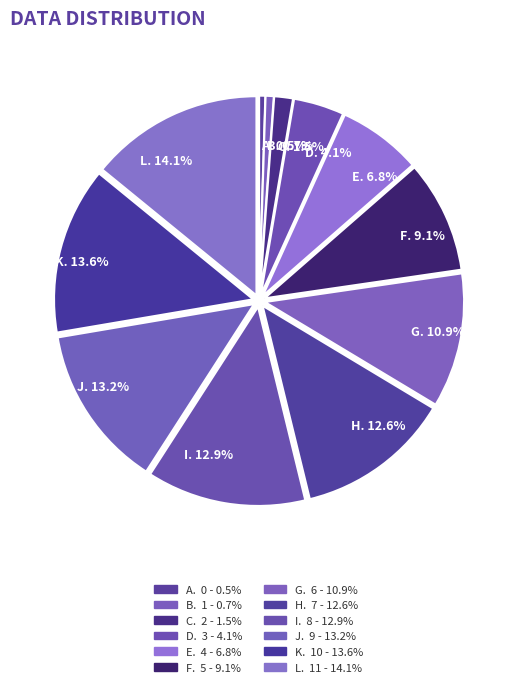

How many segments does this pie chart have?

12